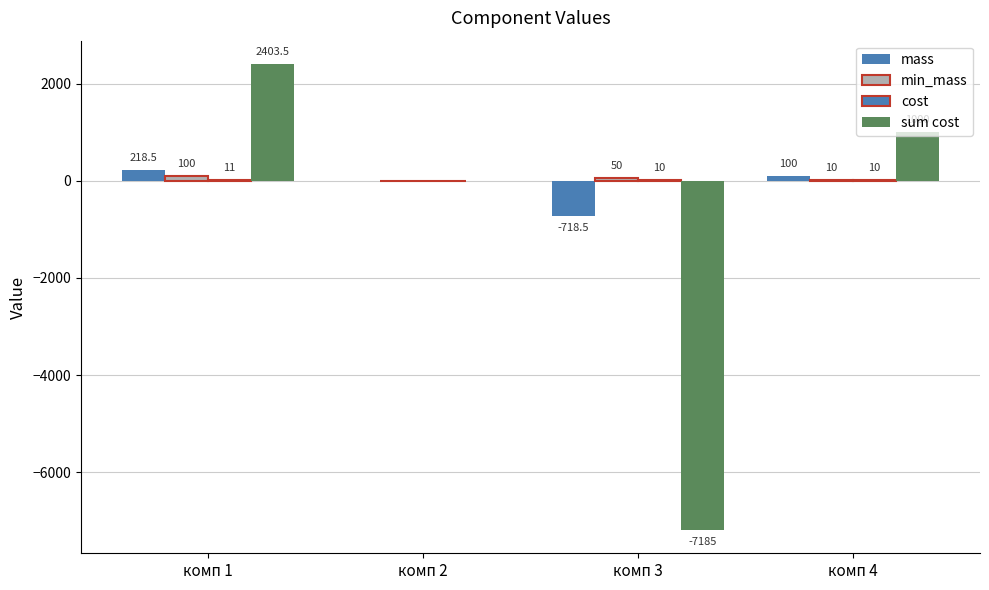

Count the number of data series in this chart.

4